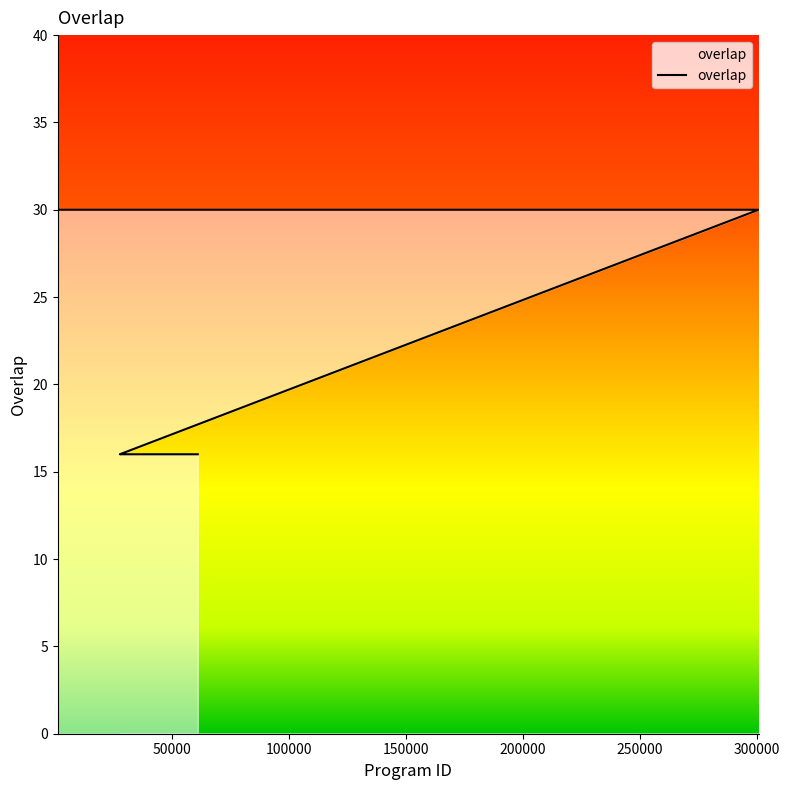

Rank the categories by value from lowest to highest.

27469, 27470, 27480, 54559, 60836, 910, 7290, 7531, 34827, 52787, 53625, 60008, 64200, 88625, 88626, 134171, 134175, 159083, 213380, 266387, 266395, 271040, 279019, 280058, 300847